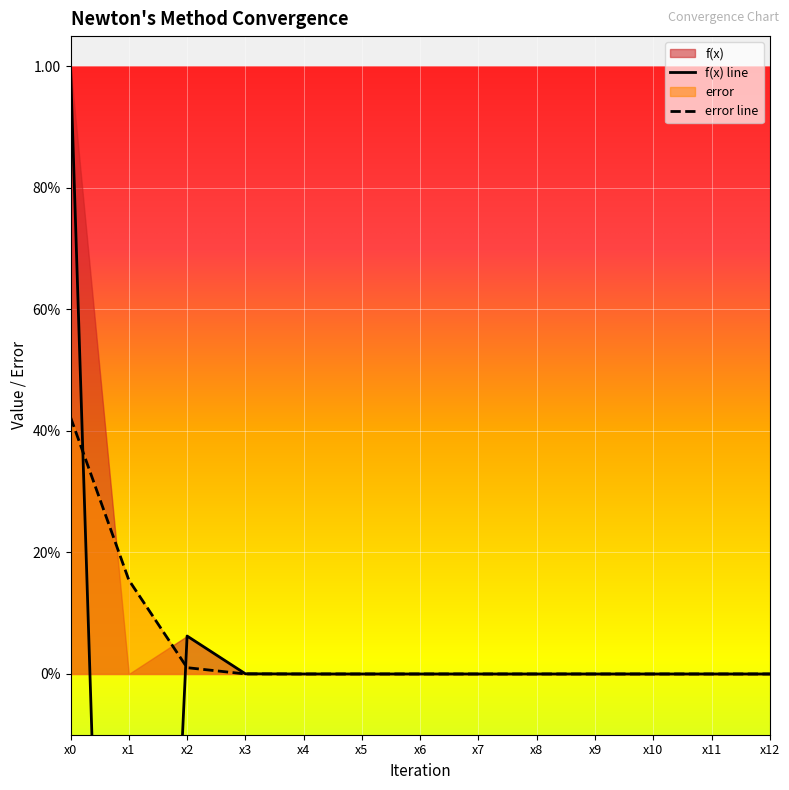

At which category is the sum across all series the highest?

x0